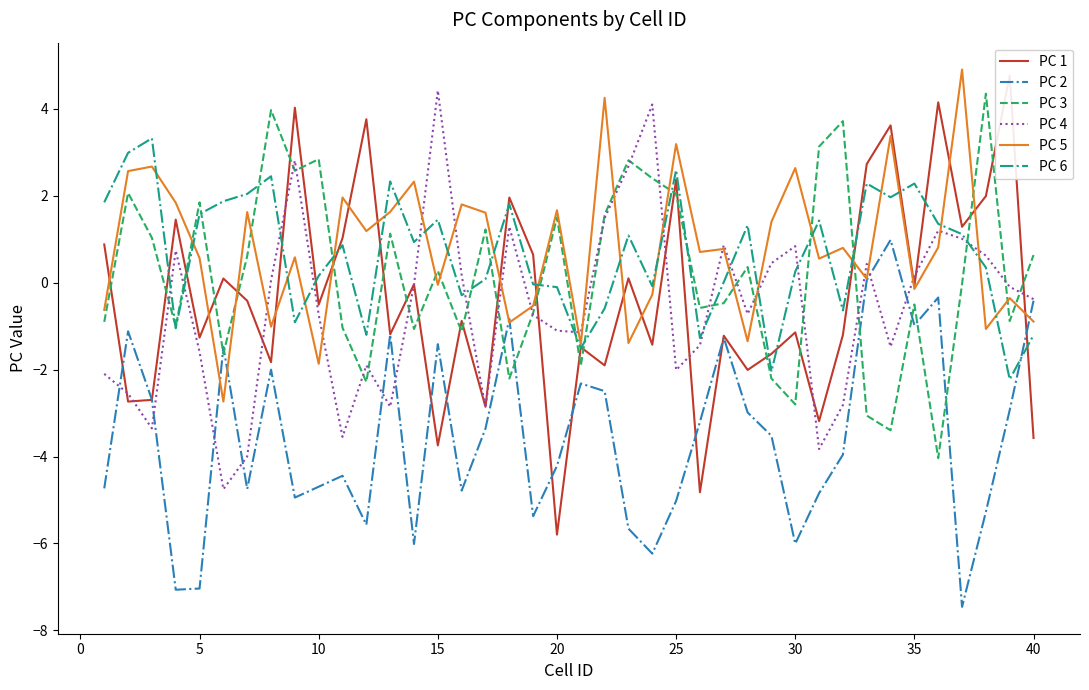

How many data points does each series have?

40